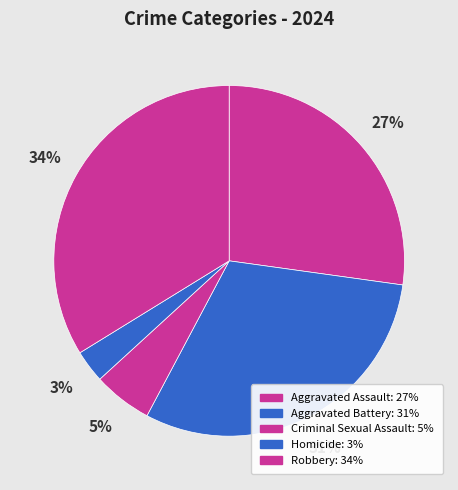

Does Criminal Sexual Assault account for over 50% of the chart?

No